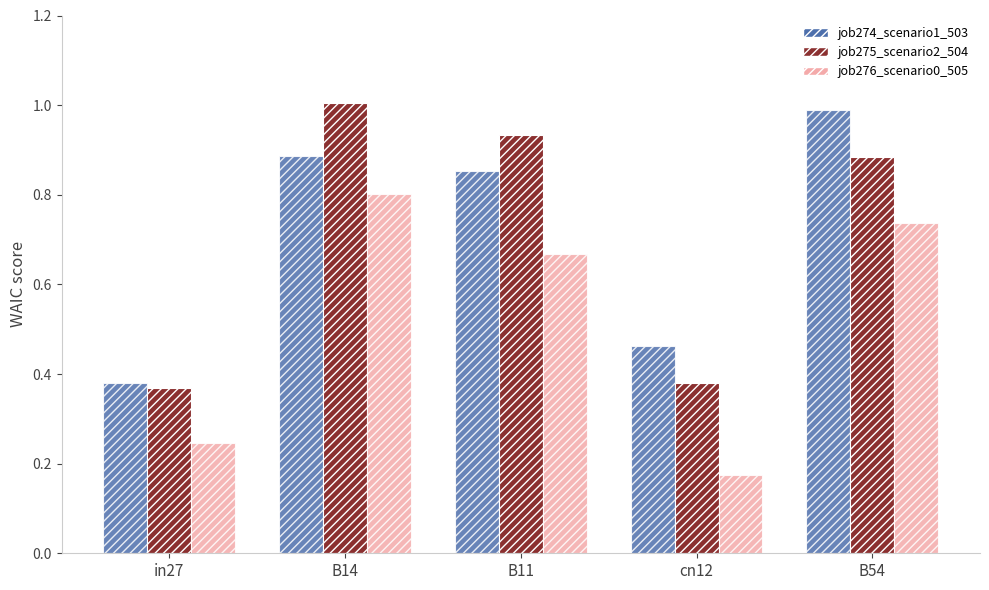

At in27, list the series in order from largest to smallest.

job274_scenario1_503, job275_scenario2_504, job276_scenario0_505